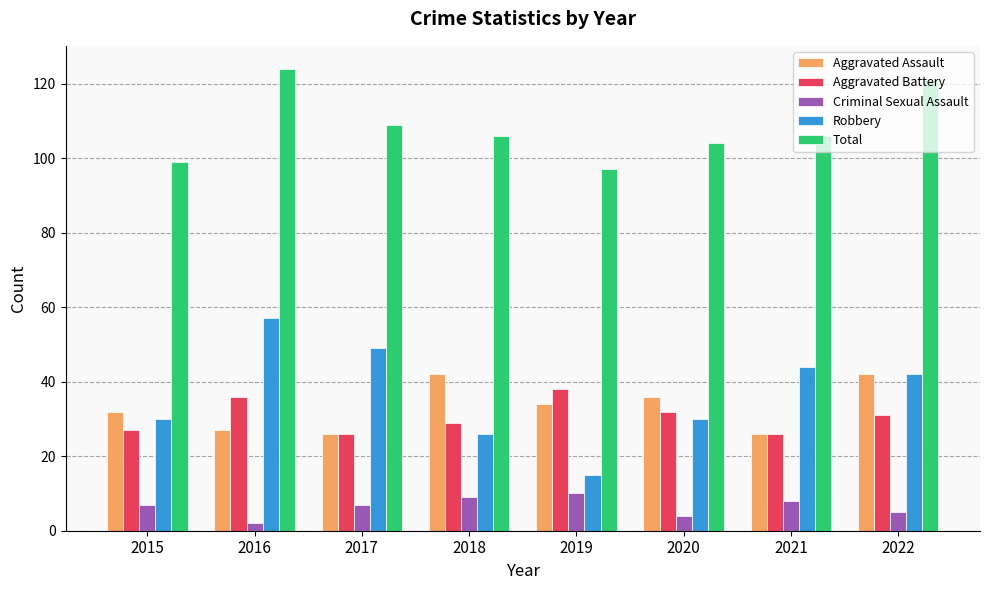

What are all the series names shown in the legend?

Aggravated Assault, Aggravated Battery, Criminal Sexual Assault, Robbery, Total